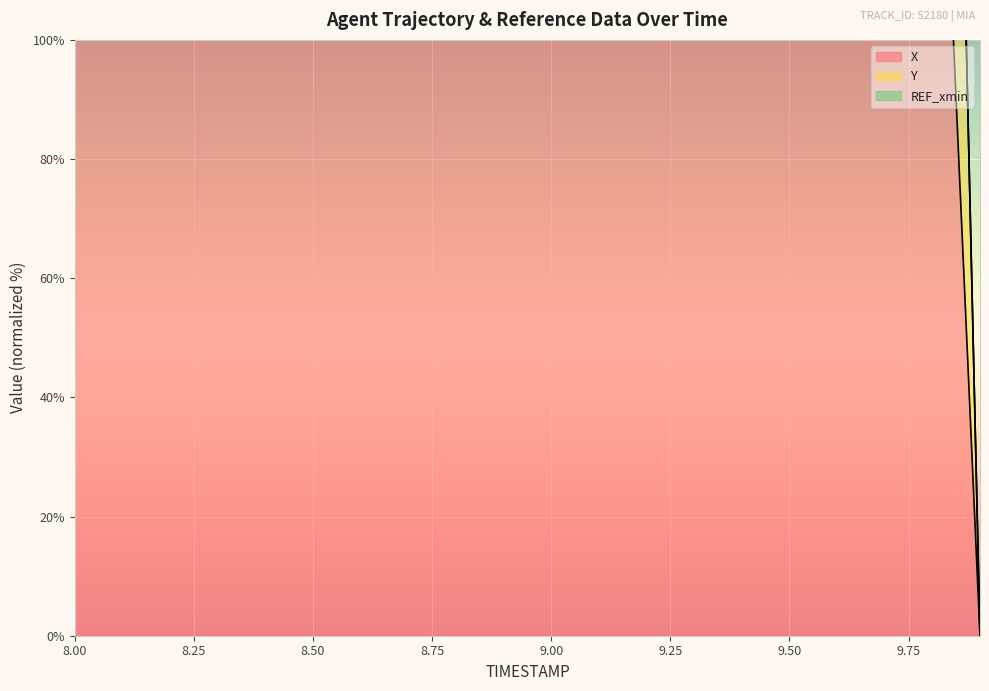

Reading right to left, extract all data points from this chart.

X: 9.9=0.0	9.8=179.4	9.7=358.9	9.6=538.0	9.5=716.7	9.4=895.5	9.3=1073.9	9.2=1252.1	9.1=1429.8	9.0=1607.0	8.9=1783.4	8.8=1959.6	8.7=2134.7	8.6=2309.2	8.5=2483.0	8.4=2655.5	8.3=2827.0	8.2=2997.2	8.1=3165.8	8.0=3333.3
Y: 9.9=0.0	9.8=345.7	9.7=695.3	9.6=1044.5	9.5=1397.3	9.4=1746.2	9.3=2094.8	9.2=2447.0	9.1=2794.9	9.0=3146.0	8.9=3496.5	8.8=3846.6	8.7=4199.7	8.6=4548.2	8.5=4903.7	8.4=5254.1	8.3=5607.4	8.2=5959.3	8.1=6313.5	8.0=6666.7